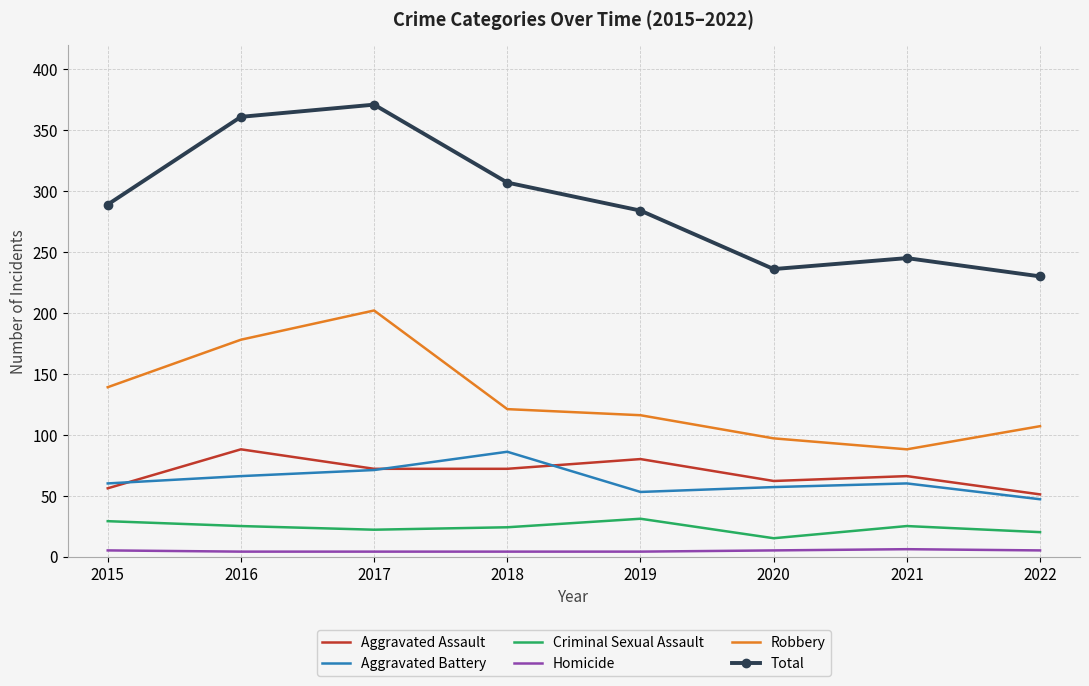

What is the difference between the maximum and minimum values in the Robbery series?

114